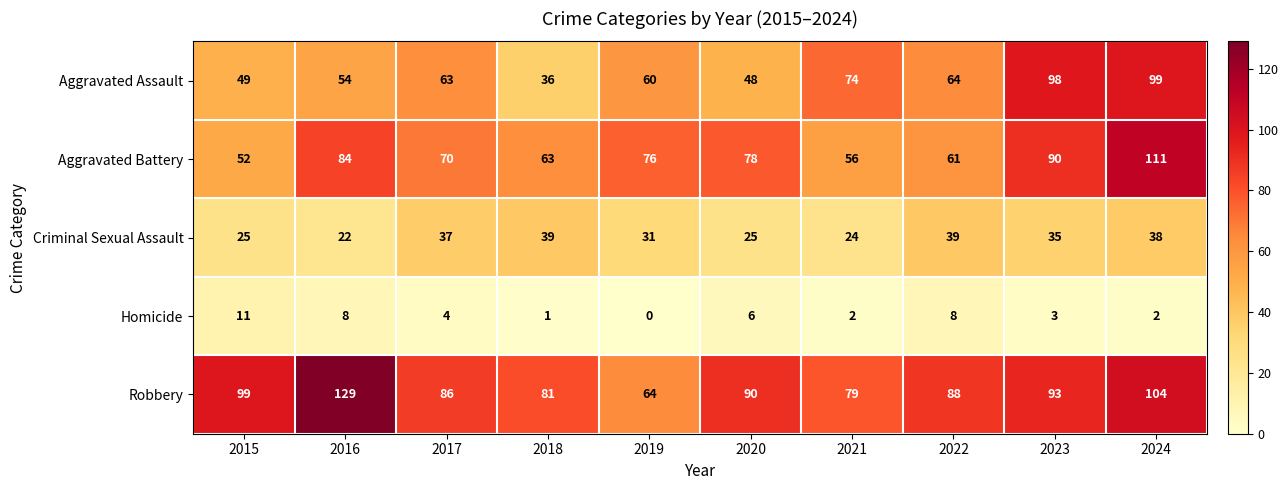

True or false: Robbery has a value of 81 at 2018.

True